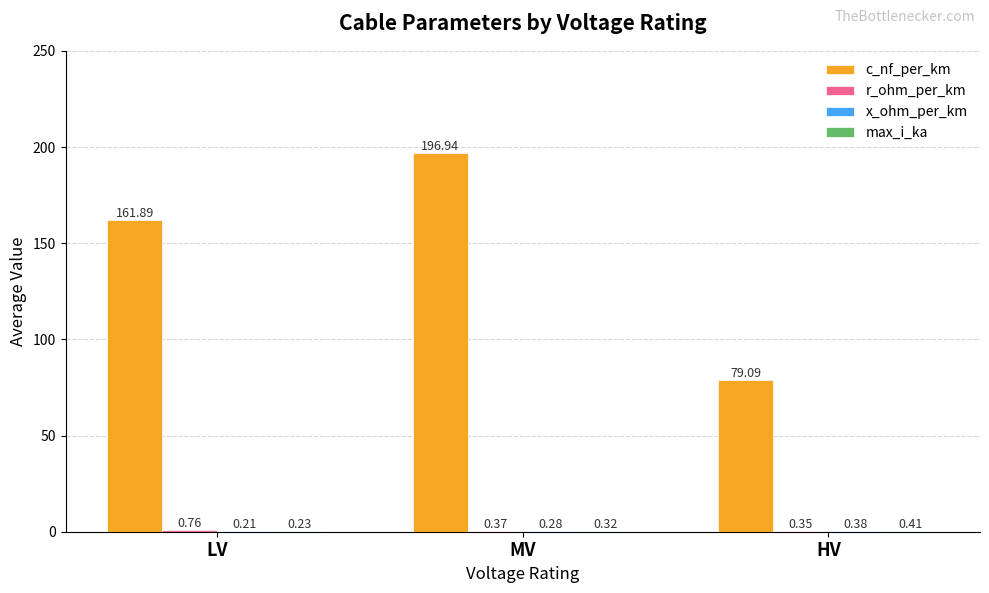

At which label does c_nf_per_km first exceed 161?

LV